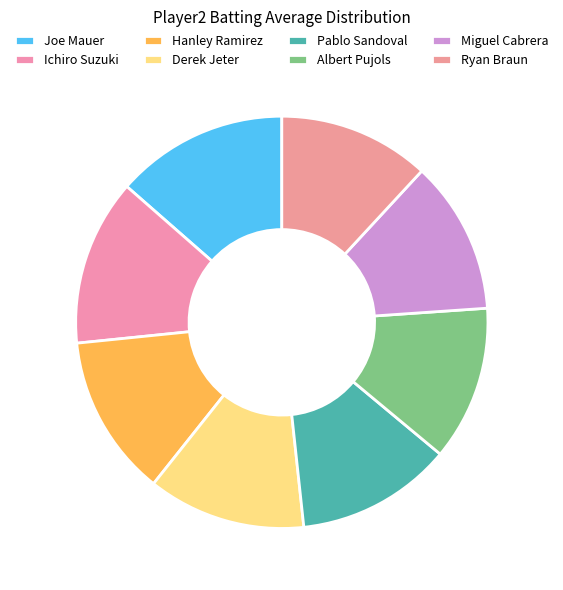

What is the smallest slice in the pie chart?

Ryan Braun